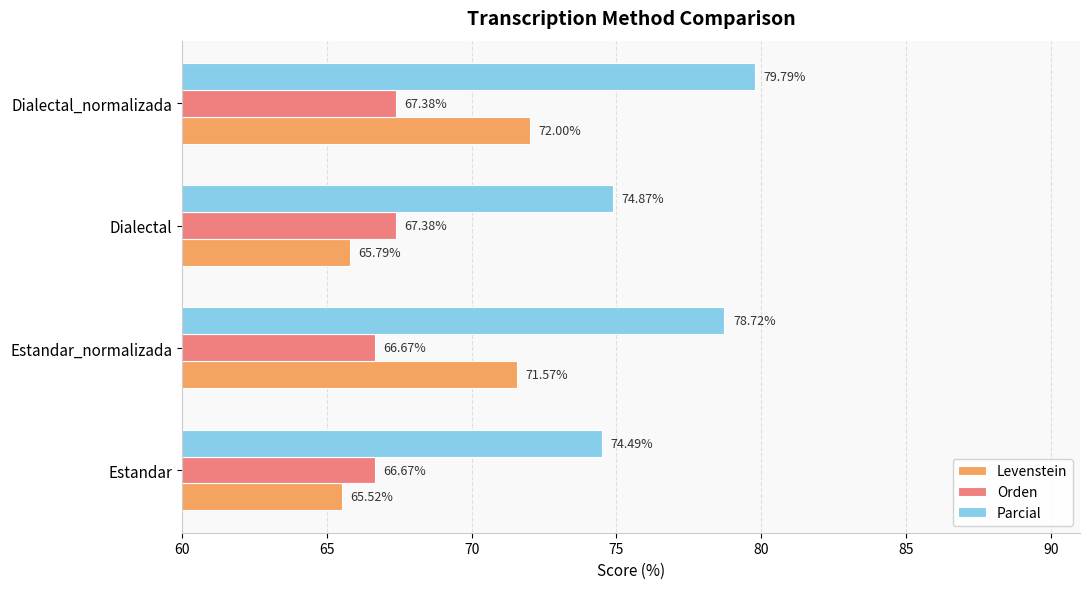

What is the difference between the maximum and minimum values in the Levenstein series?

6.5